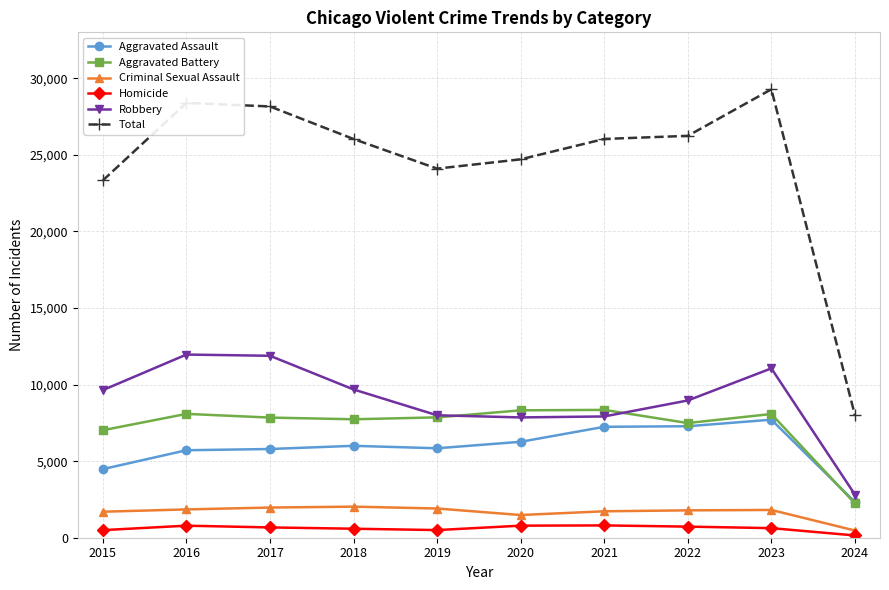

What is the maximum value for Homicide?

804